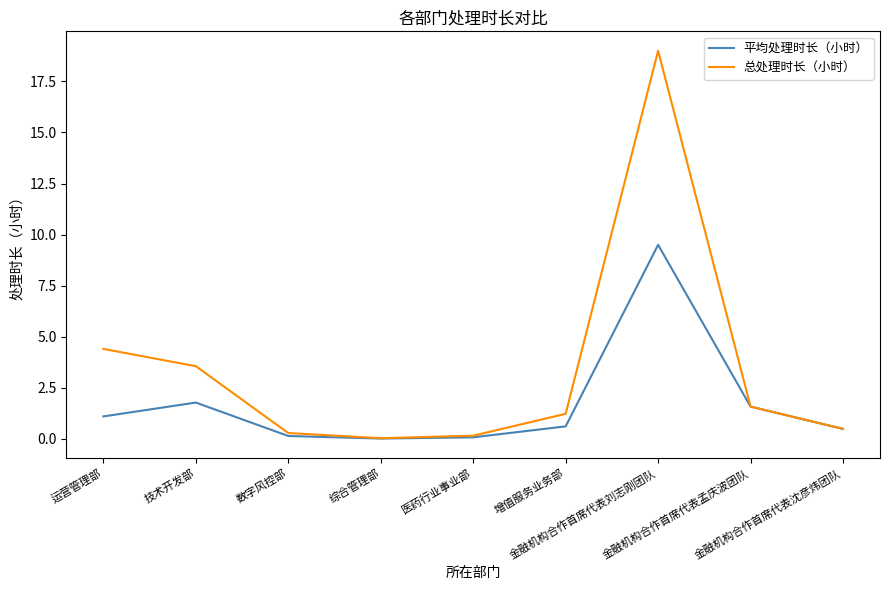

Where is the first local maximum for 总处理时长（小时）?

金融机构合作首席代表刘志刚团队